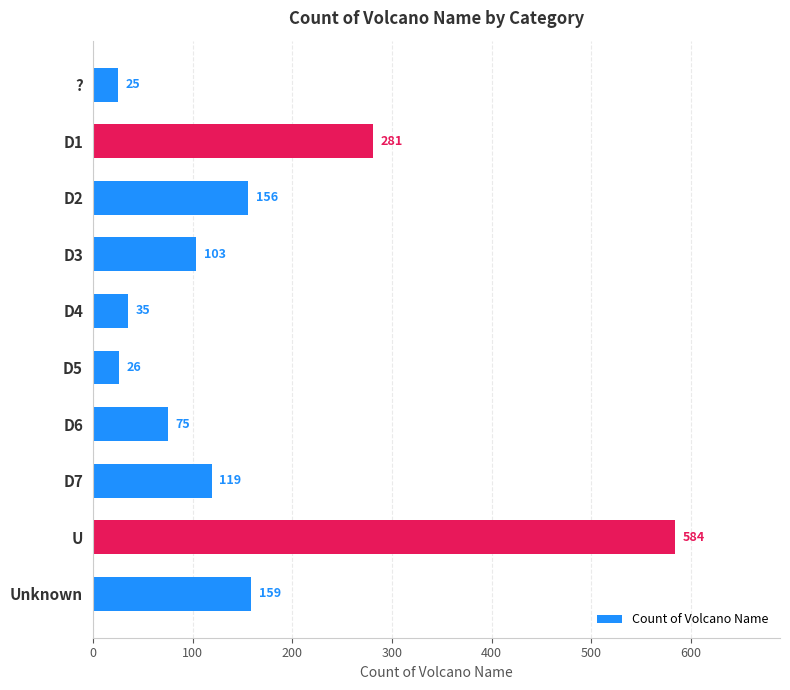

What is the average value?

156